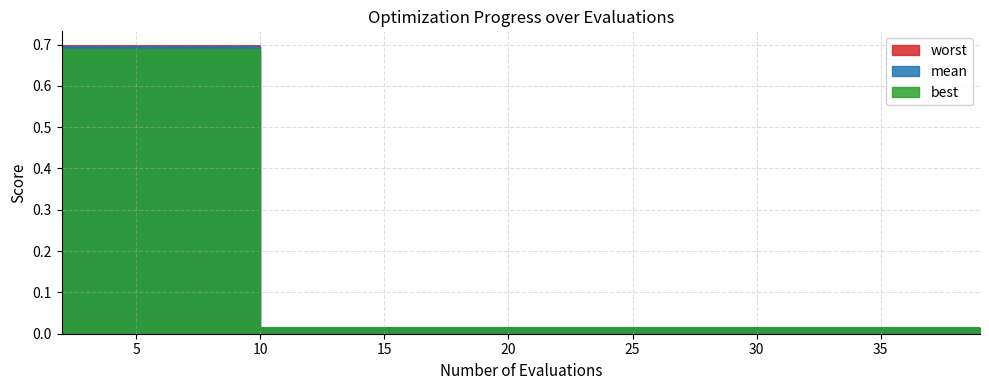

What is the sum of all best values?

3.0